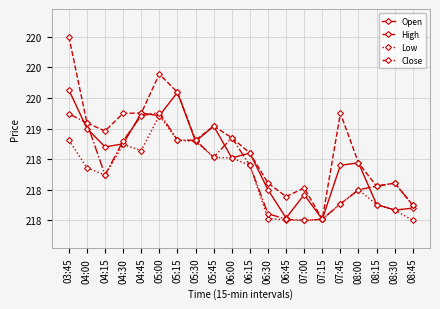

Which series changed the most between 04:15 and 05:30?

Close